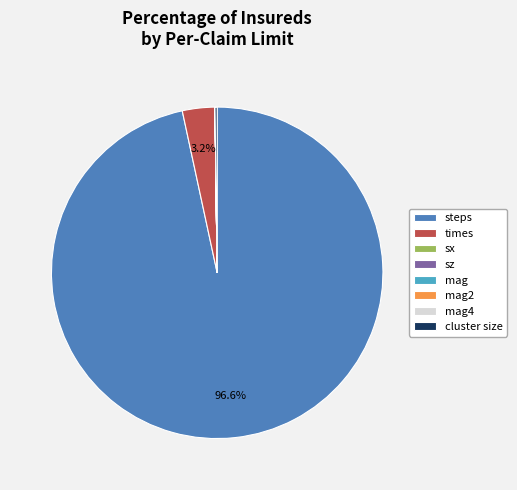

What is the total percentage of steps and times?

99.8%